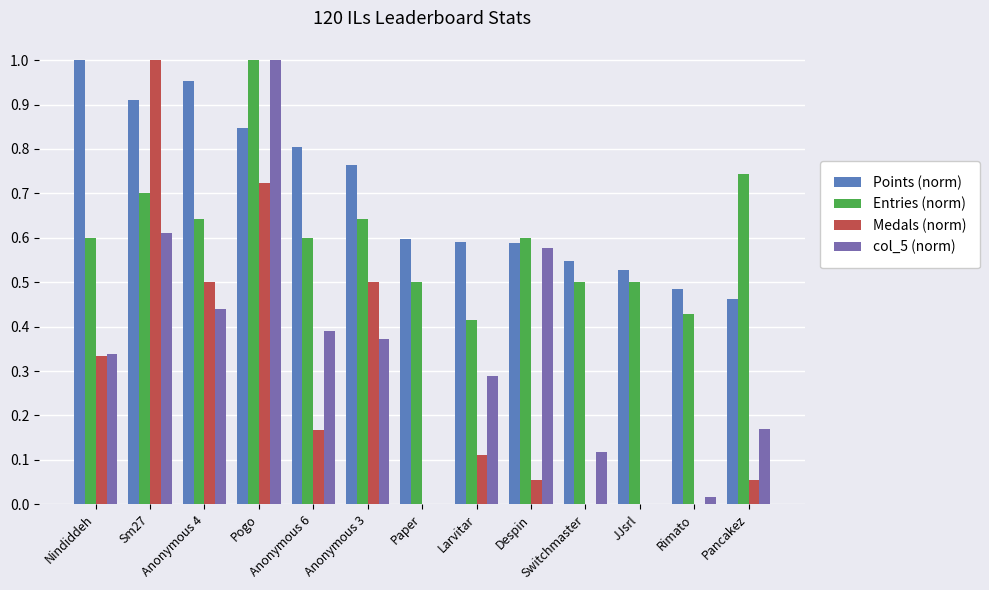

True or false: Points (norm) has a value of 1.0 at Nindiddeh.

True